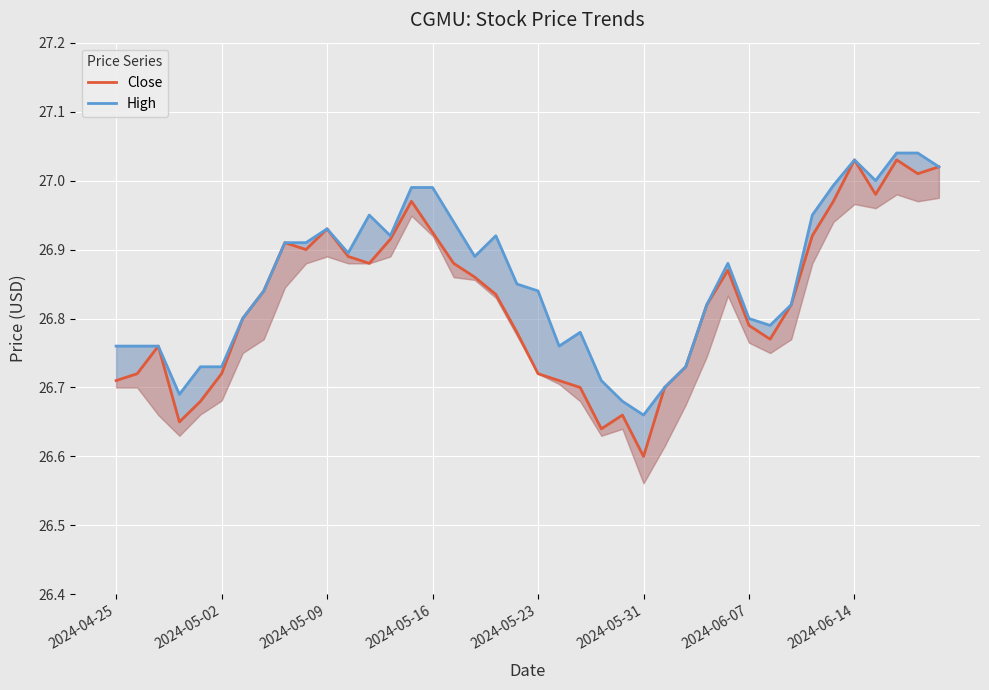

At which category is the sum across all series the highest?

37